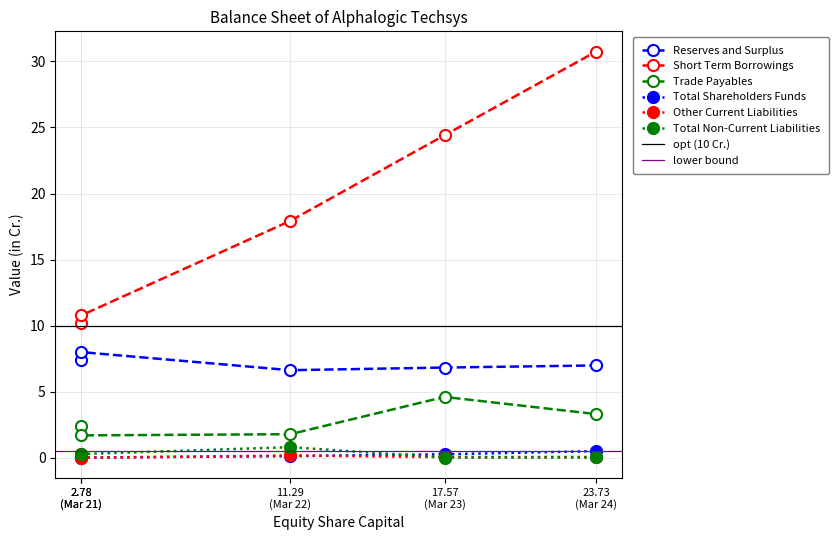

What value does the Total Non-Current Liabilities series have at 11.29 (Mar 22)?

0.8